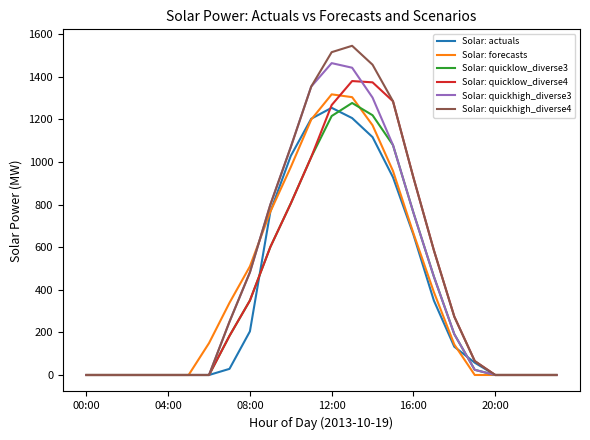

What is the maximum value for Solar: quickhigh_diverse4?

1545.3